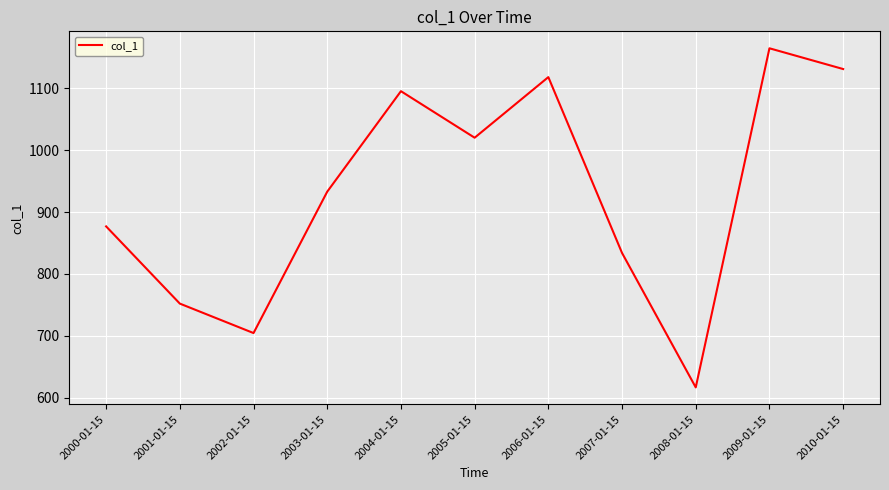

True or false: there are more than 2 points higher than both neighbors.

True